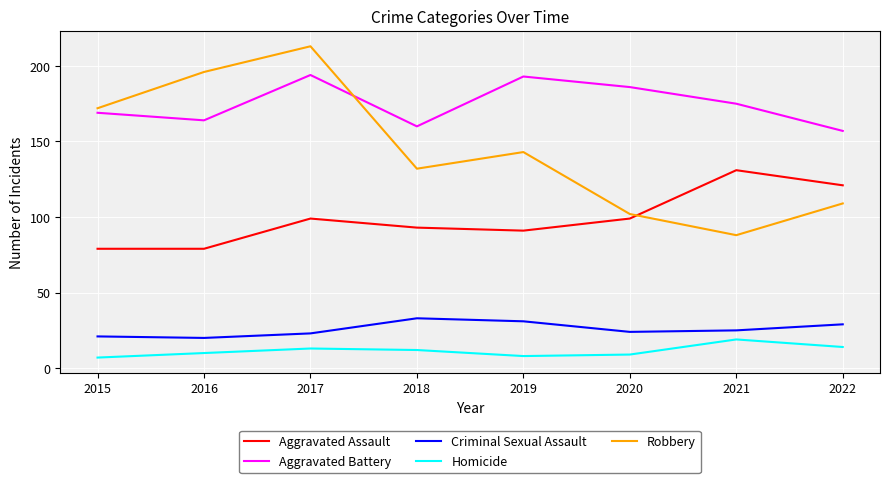

Which series has the widest spread of values?

Robbery